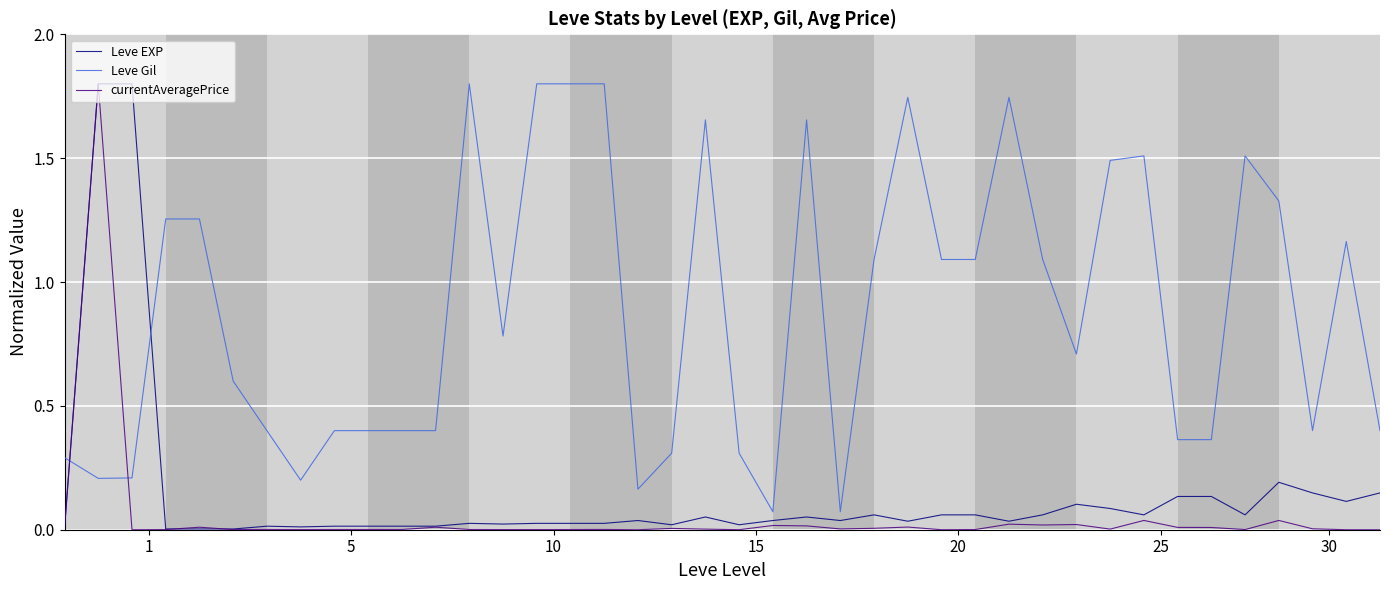

Which series has the largest total across all categories?

Leve Gil